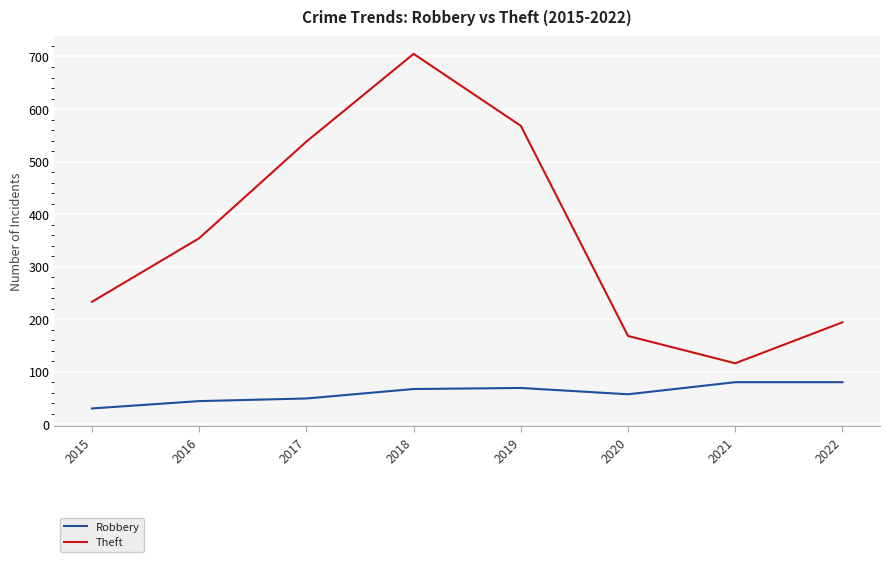

Which series has the widest spread of values?

Theft